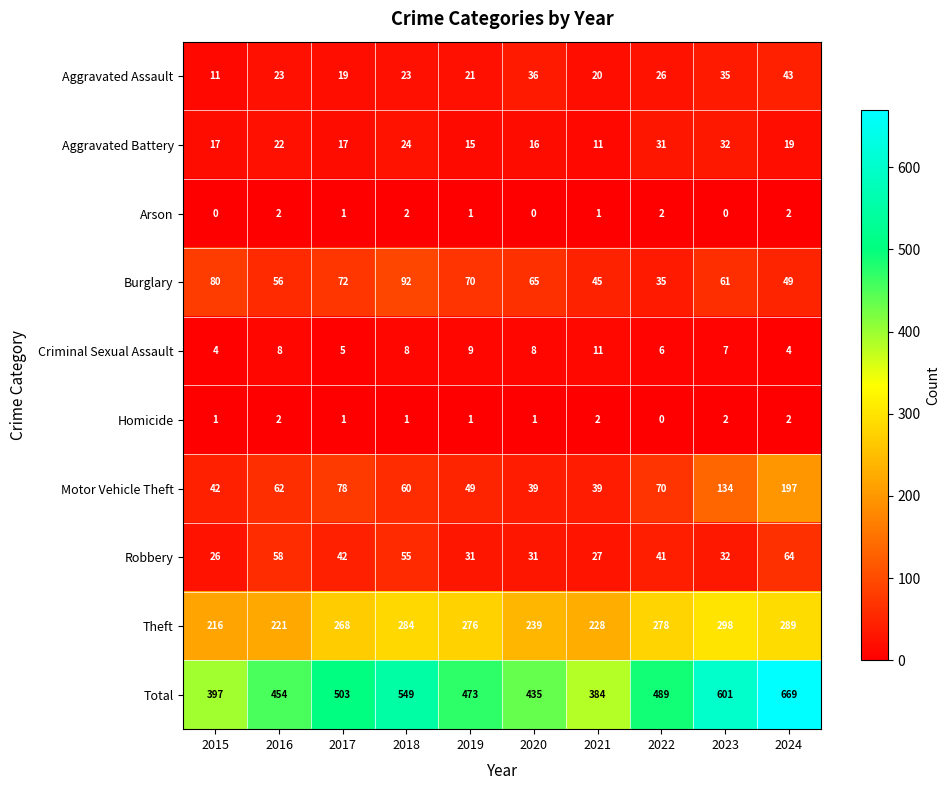

Which series changed the most between 2021 and 2024?

Total